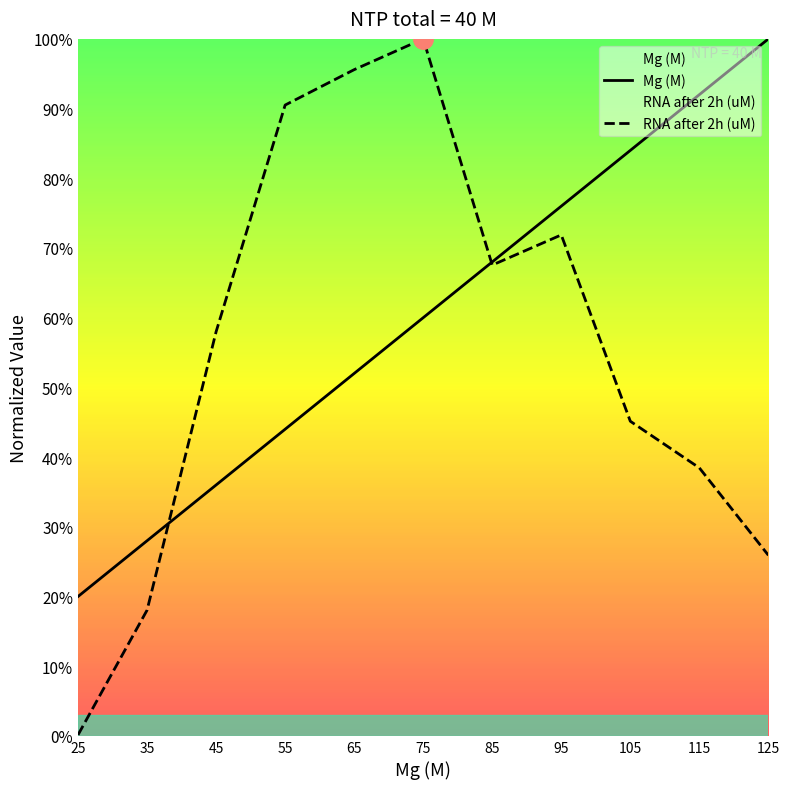

What is the average value of the Mg (M) series?

0.6